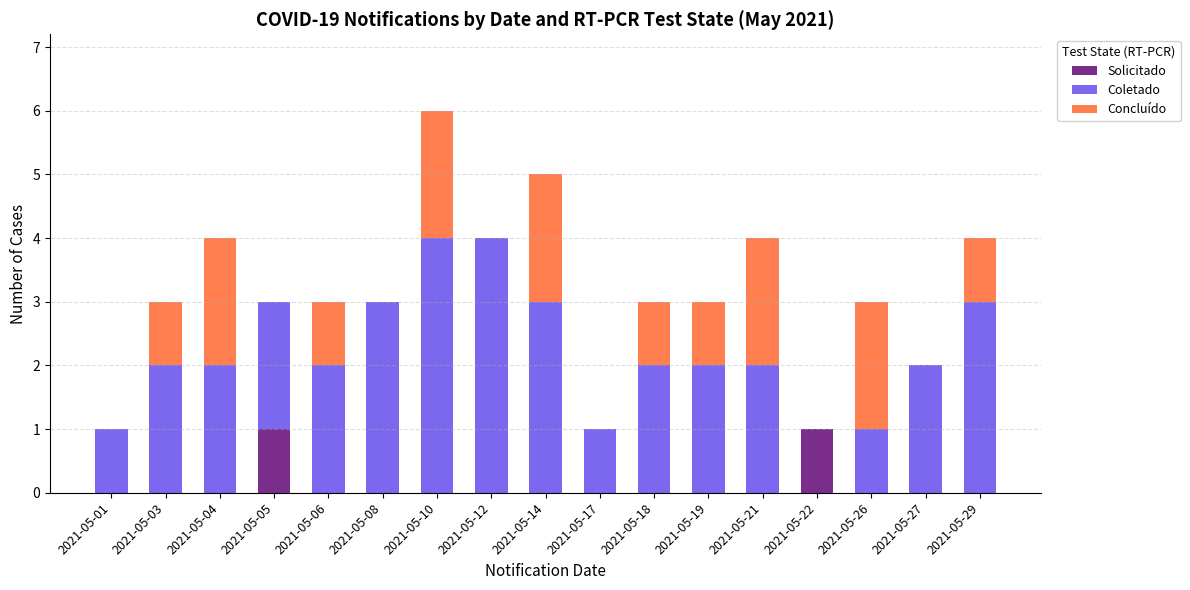

The value of Solicitado at 2021-05-21 is 1. True or false?

False